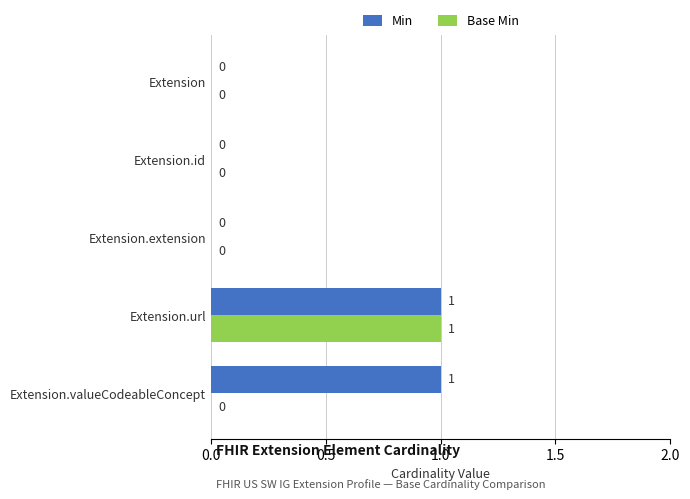

Is it true that Min equals 1 at Extension?

False